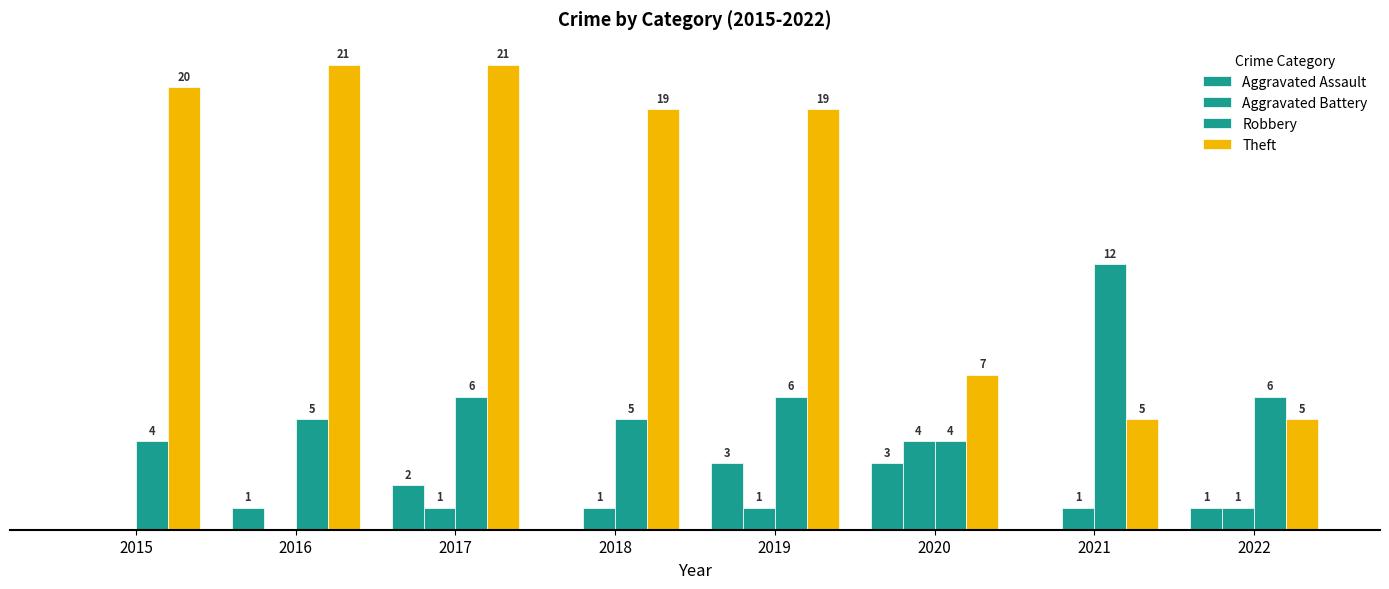

Reading left to right, transcribe all the data shown in this chart.

Aggravated Assault: 2015=0	2016=1	2017=2	2018=0	2019=3	2020=3	2021=0	2022=1
Aggravated Battery: 2015=0	2016=0	2017=1	2018=1	2019=1	2020=4	2021=1	2022=1
Robbery: 2015=4	2016=5	2017=6	2018=5	2019=6	2020=4	2021=12	2022=6
Theft: 2015=20	2016=21	2017=21	2018=19	2019=19	2020=7	2021=5	2022=5